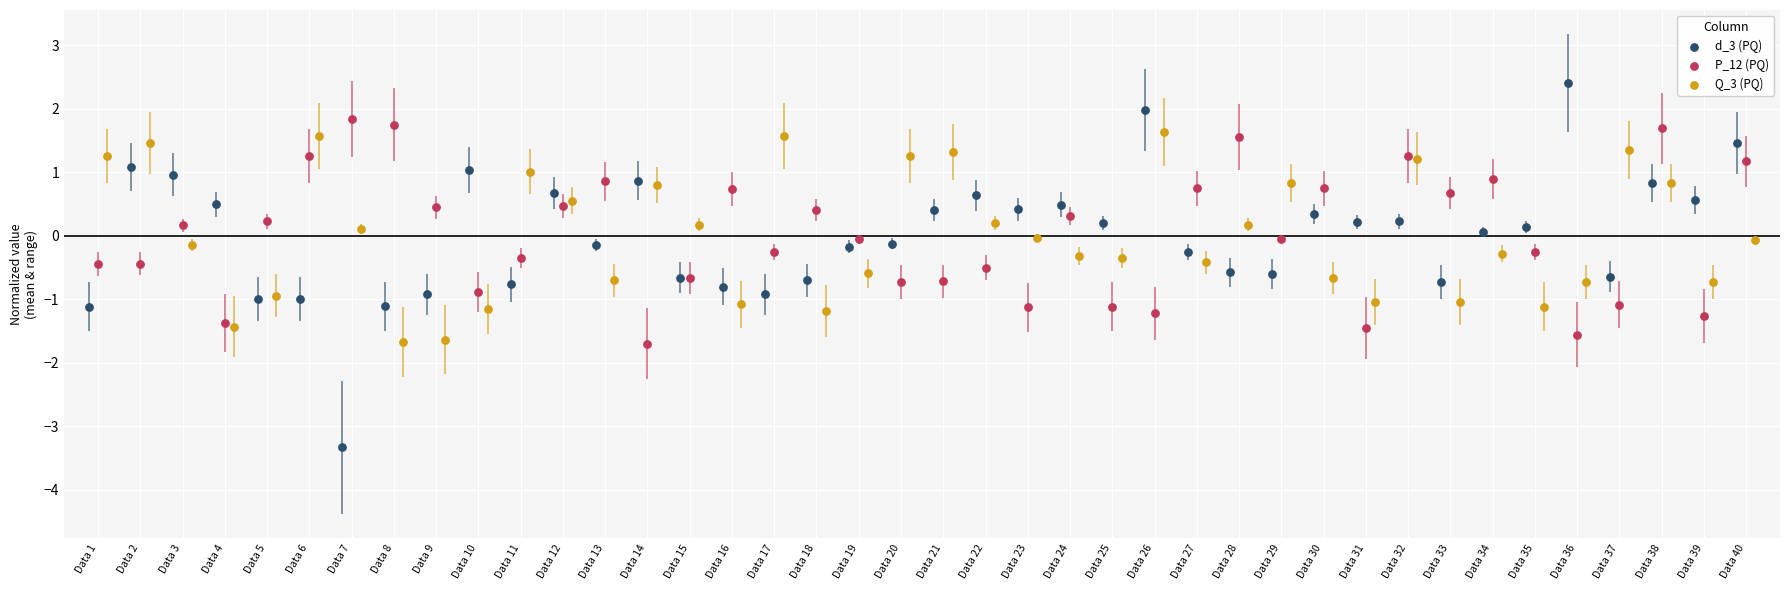

Which series contains the lowest Y value?

d_3 (PQ)